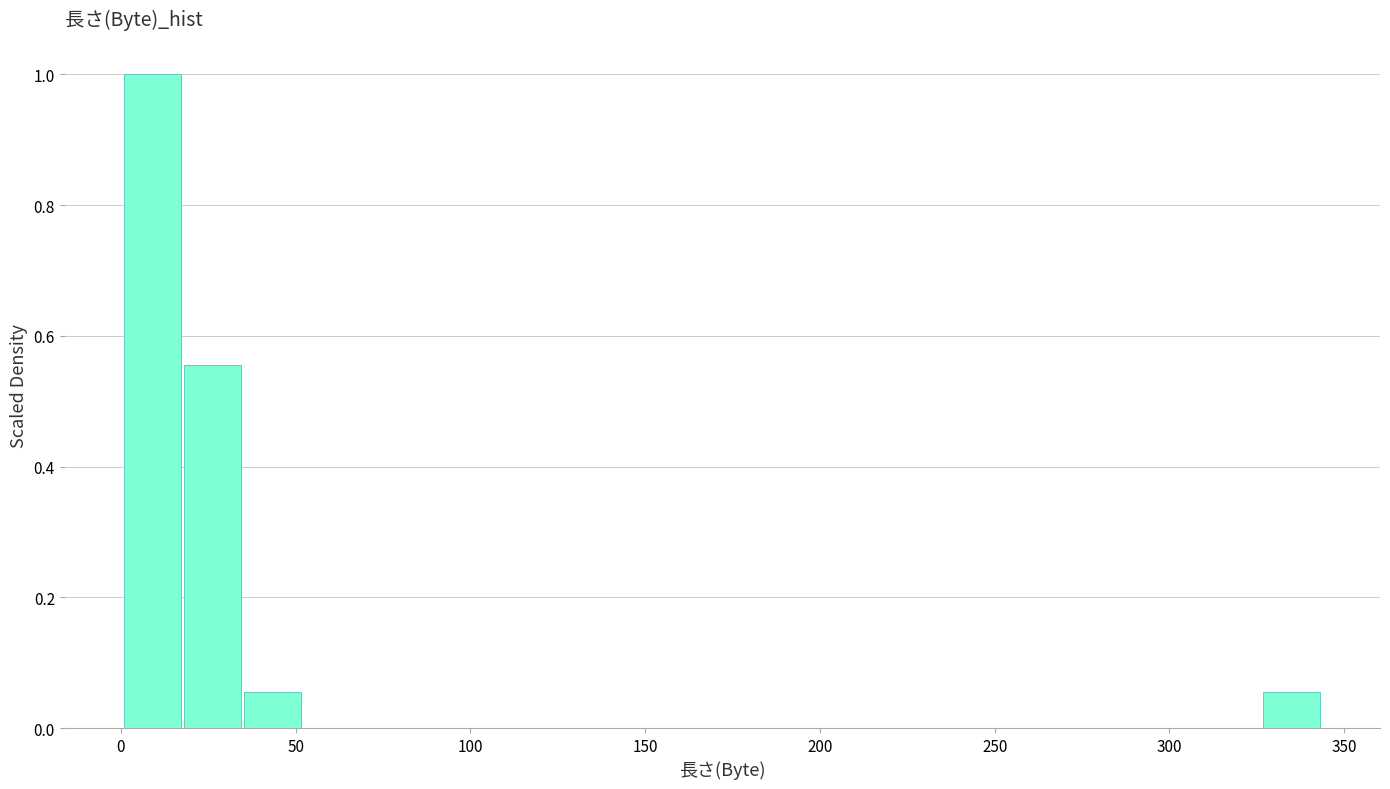

Read against the x-axis, roughly where is the centre of the tallest bar?

10